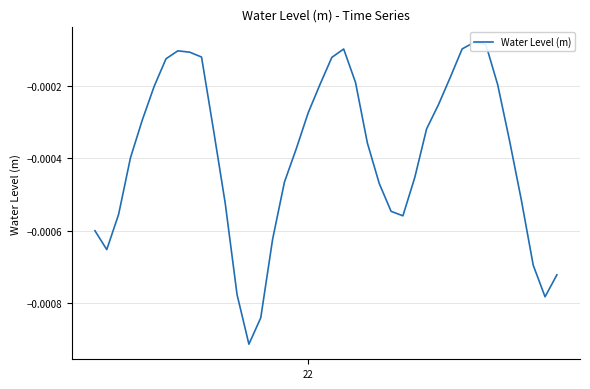

Is this an area chart (filled region under the line)?

No